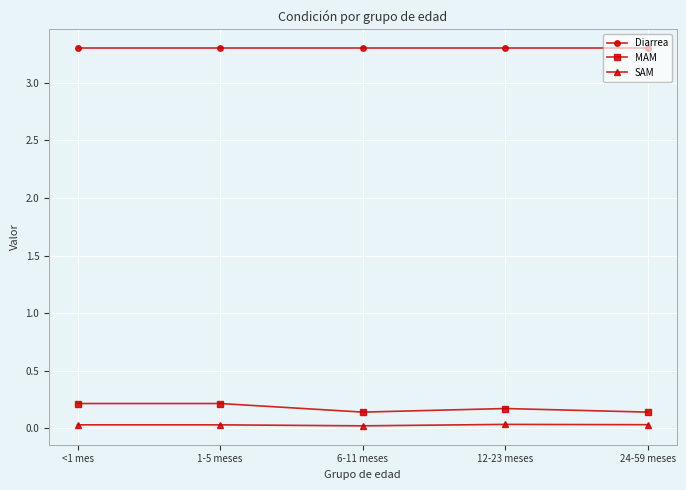

Is it true that Diarrea equals 4.9 at 24-59 meses?

False